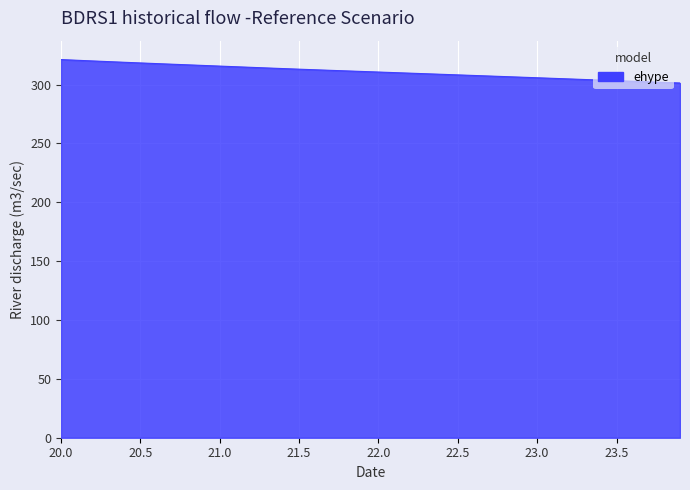

What is the difference between the second highest and second lowest values?

18.8